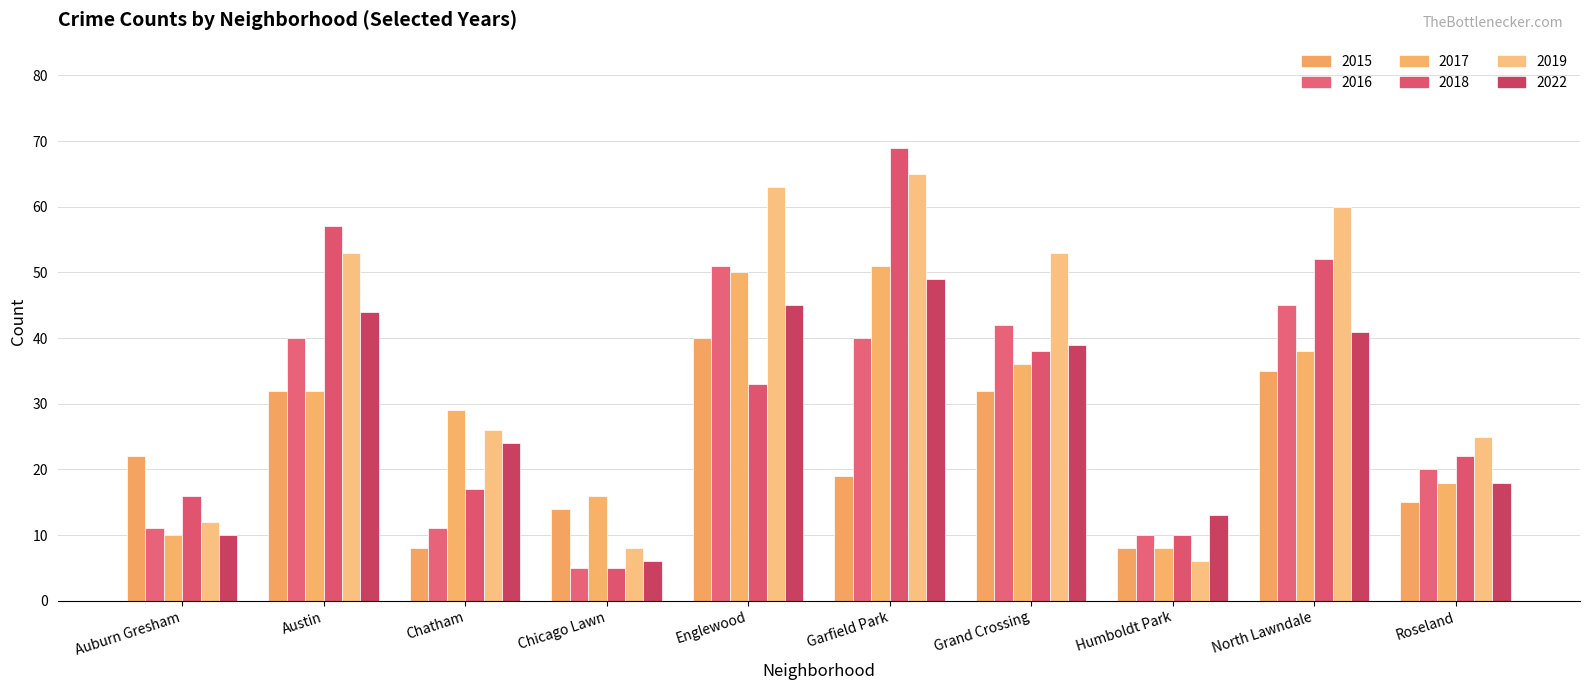

What is the value of the 2022 bar at the 4th from the left?

6